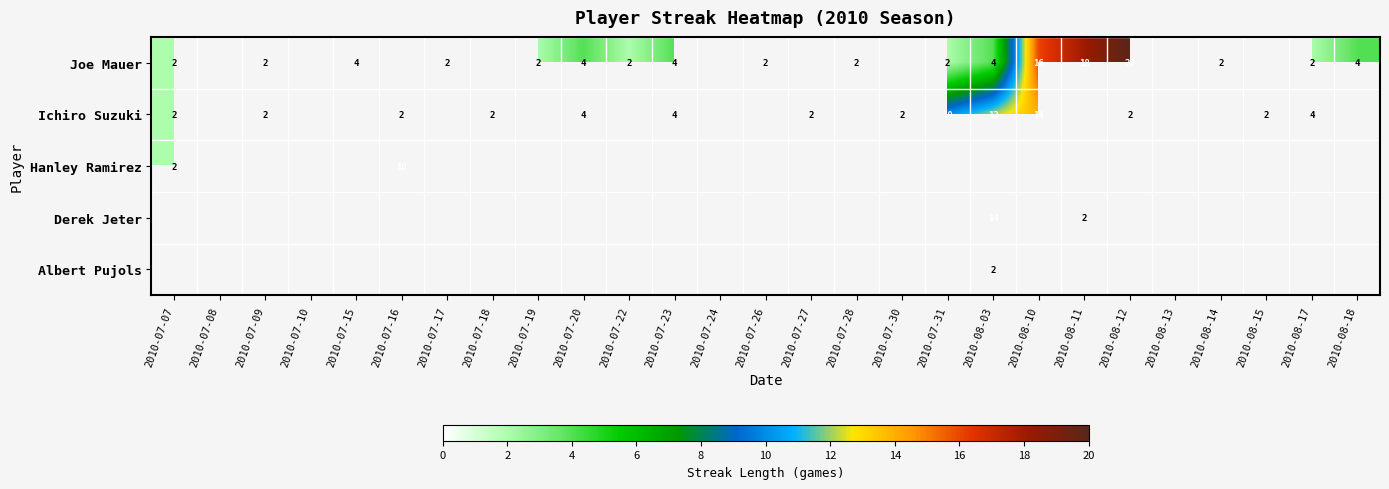

True or false: Joe Mauer has a value of 3 at 2010-07-19.

False